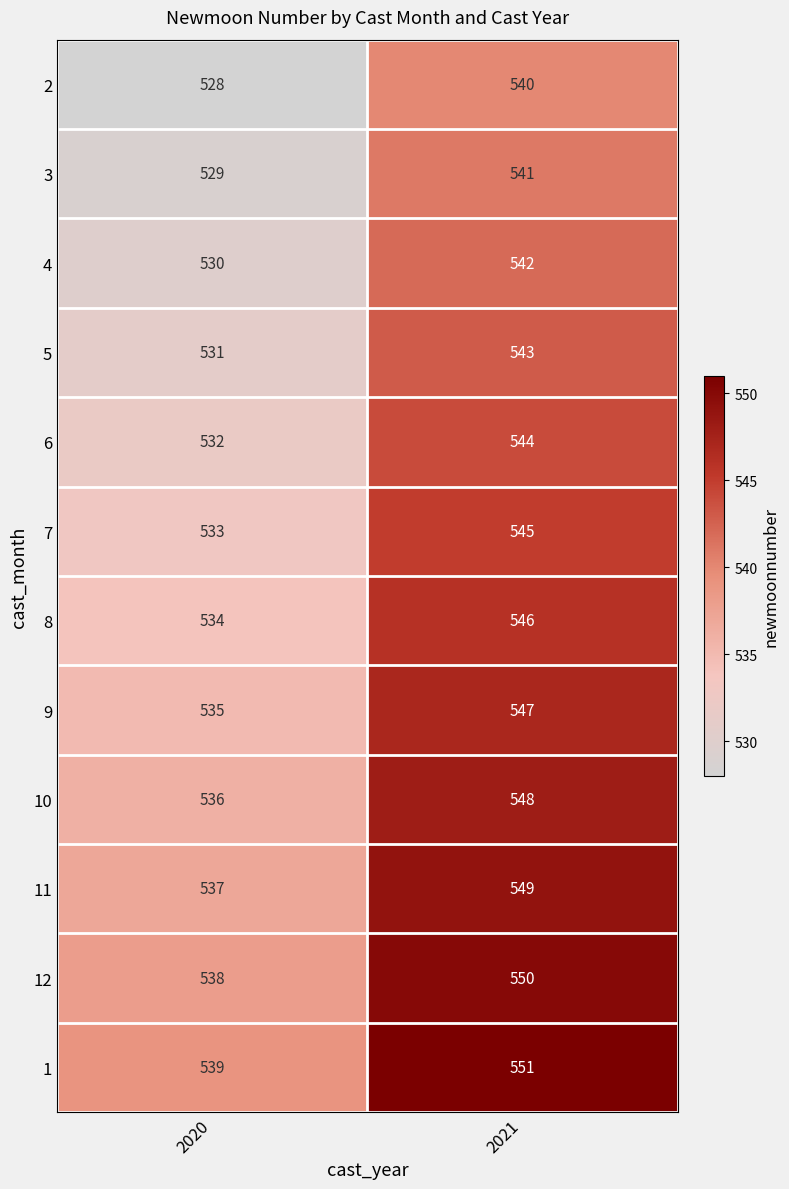

What is the total value across all series at 2020?

6402